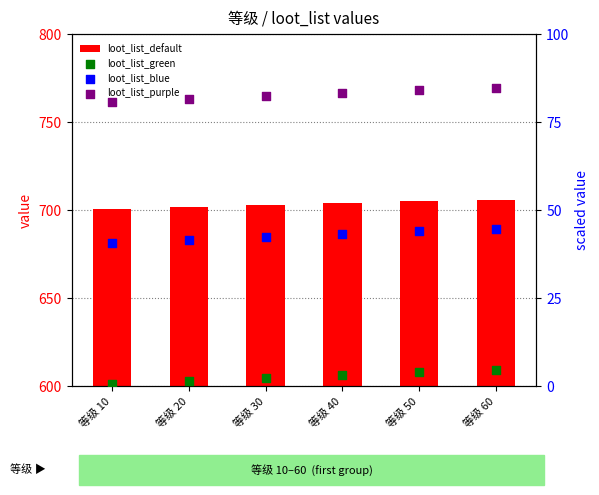

What are all the series names shown in the legend?

loot_list_default, loot_list_green, loot_list_blue, loot_list_purple